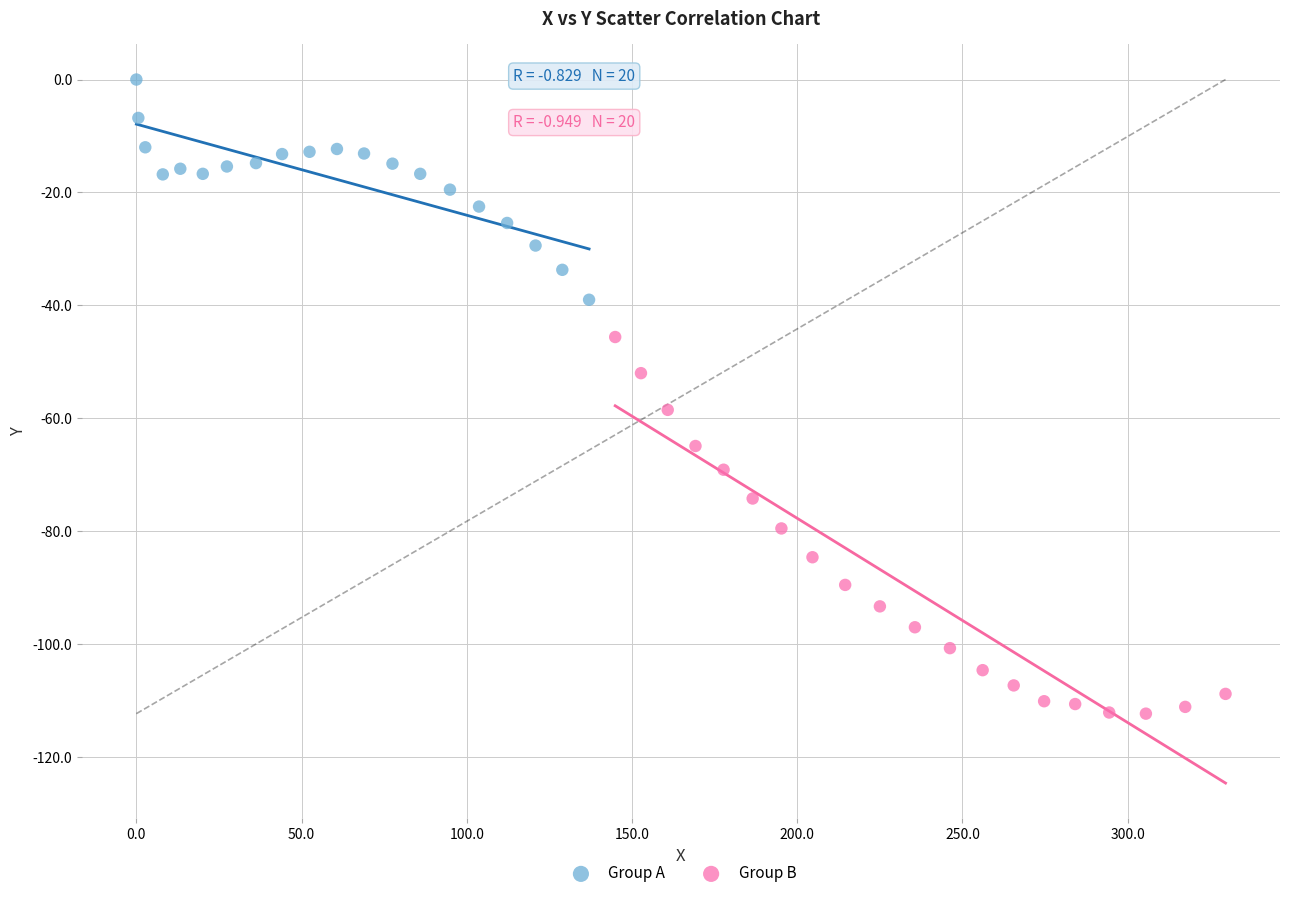

Which series reaches the maximum Y coordinate?

Group A